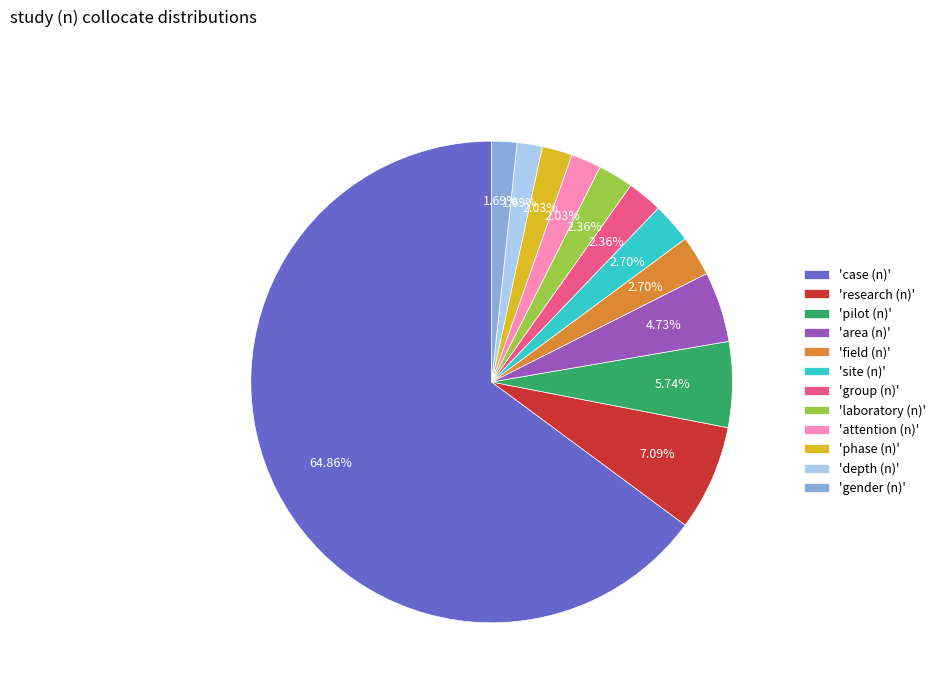

Does any single category account for the majority?

Yes